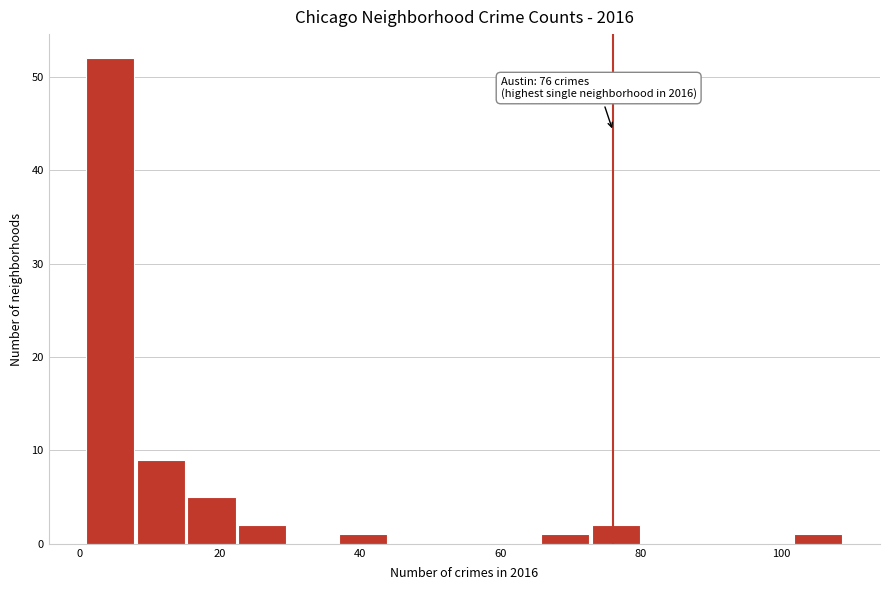

Around what value on the x-axis is the tallest bar? Give the approximate position of its centre, as read against the axis.

4